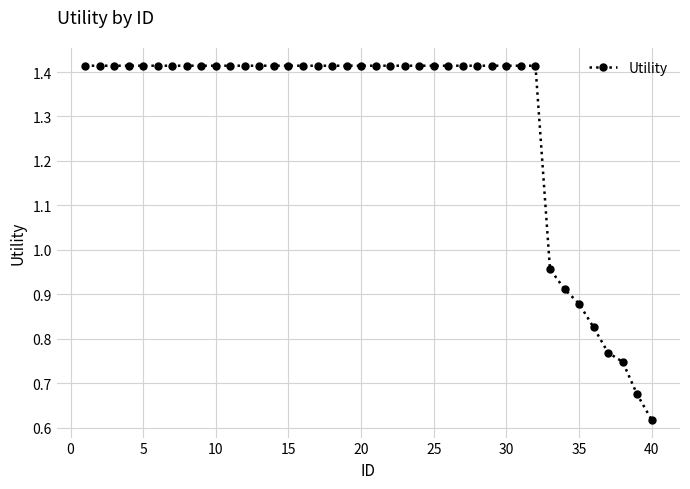

Count the number of categories in the chart.

40